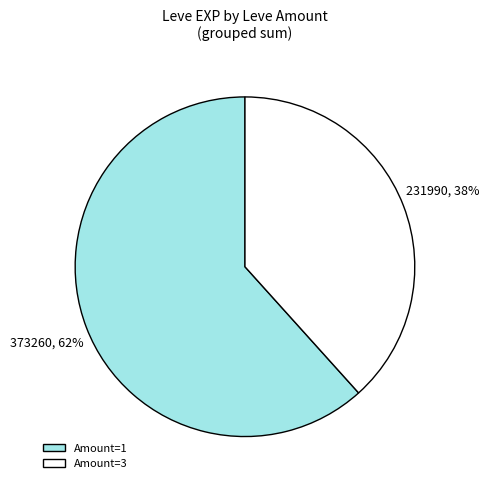

What percentage is the Amount=3 slice, to the nearest percent?

38%